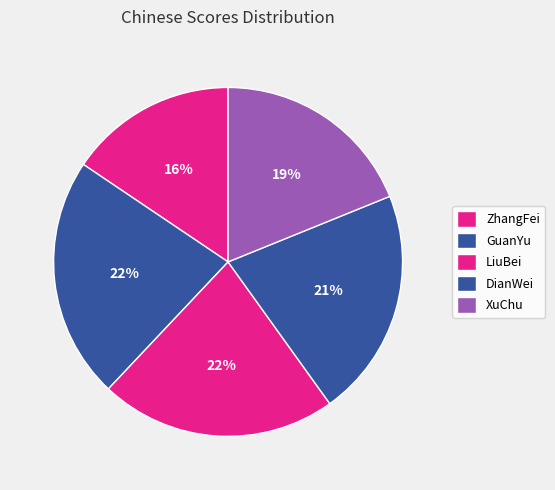

What is the ratio of the value at ZhangFei to the value at XuChu?

0.8